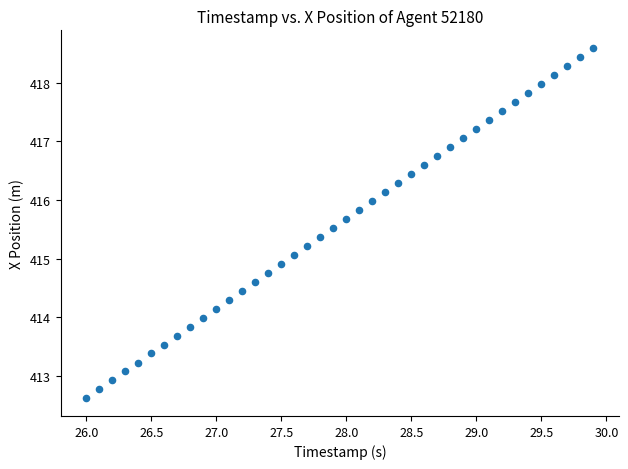

What is the range of Y values (max minus min)?

6.0